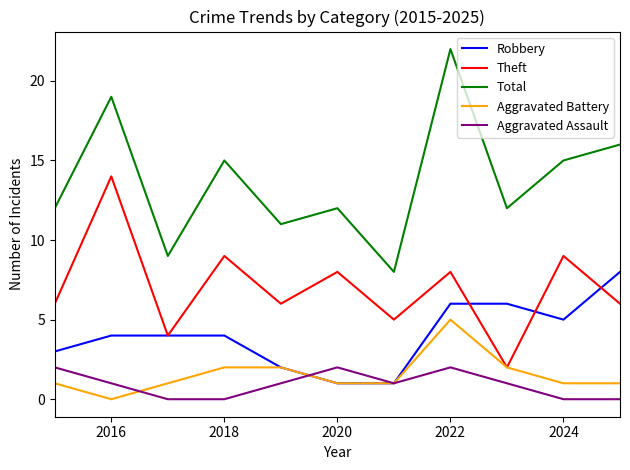

True or false: Aggravated Assault and Total cross at least once.

False